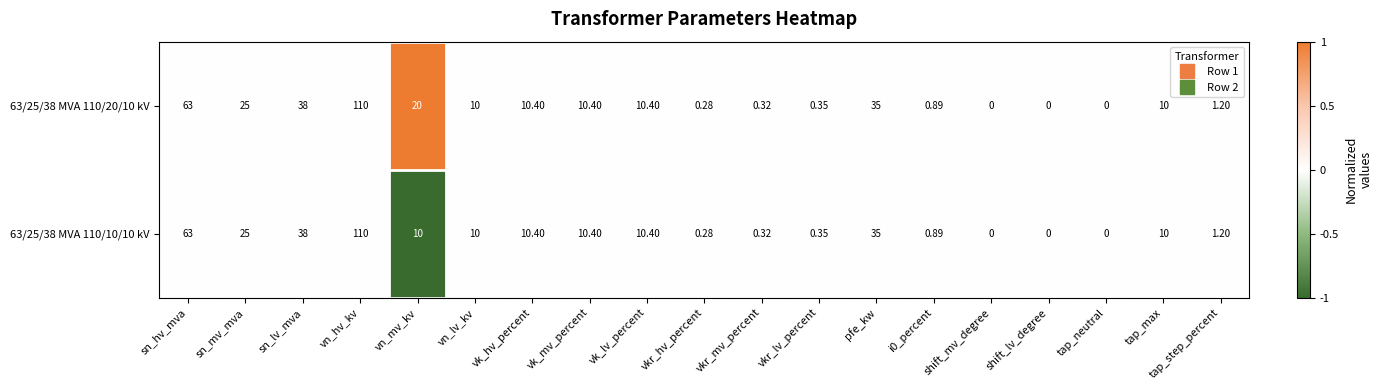

Where does the 63/25/38 MVA 110/20/10 kV series first go above 10?

sn_hv_mva